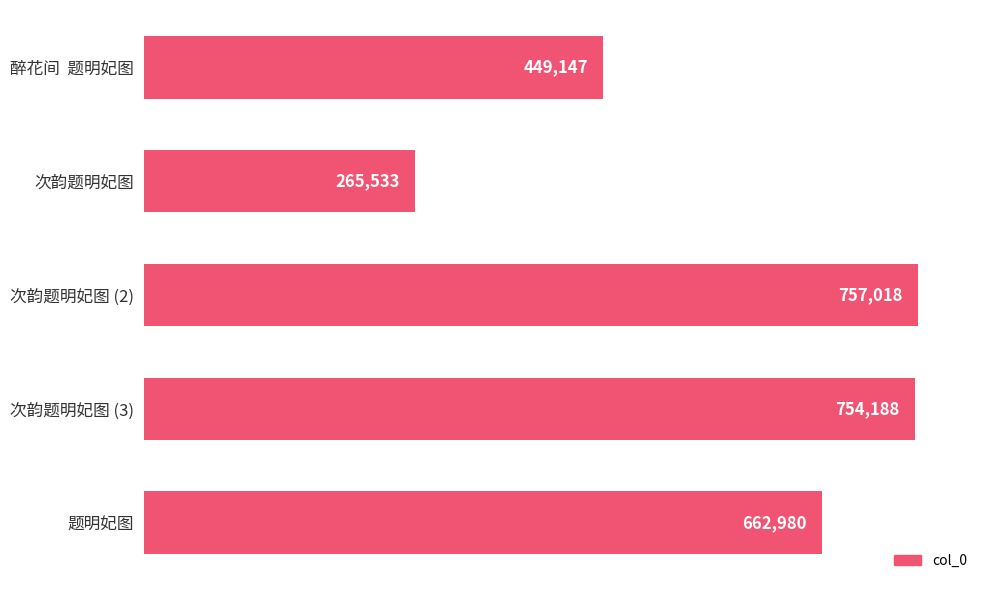

What is the label of the 1st bar from the bottom?

题明妃图